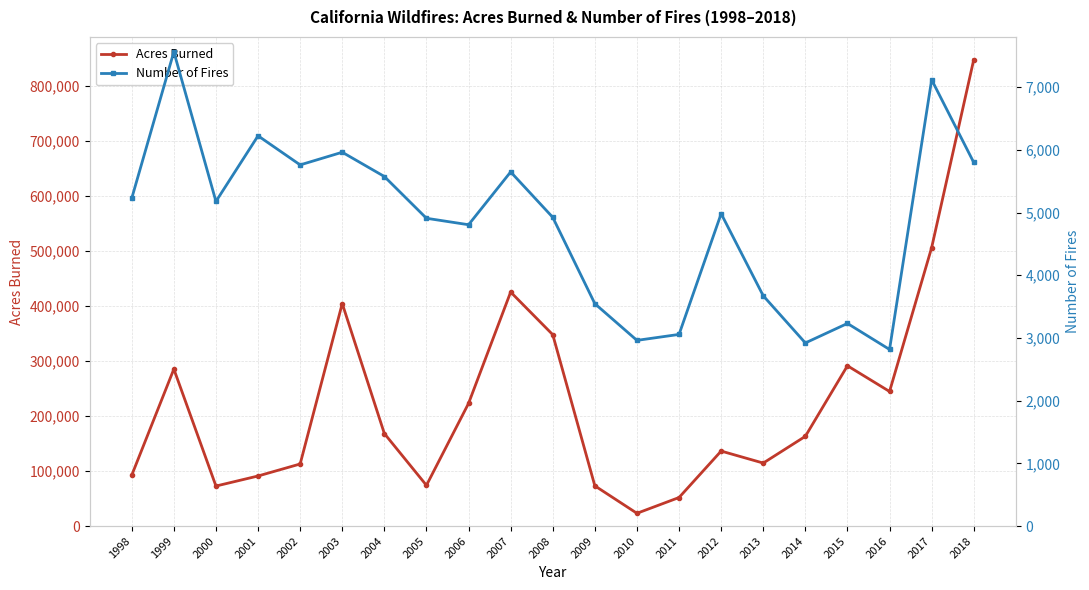

How many distinct data groups are displayed?

2